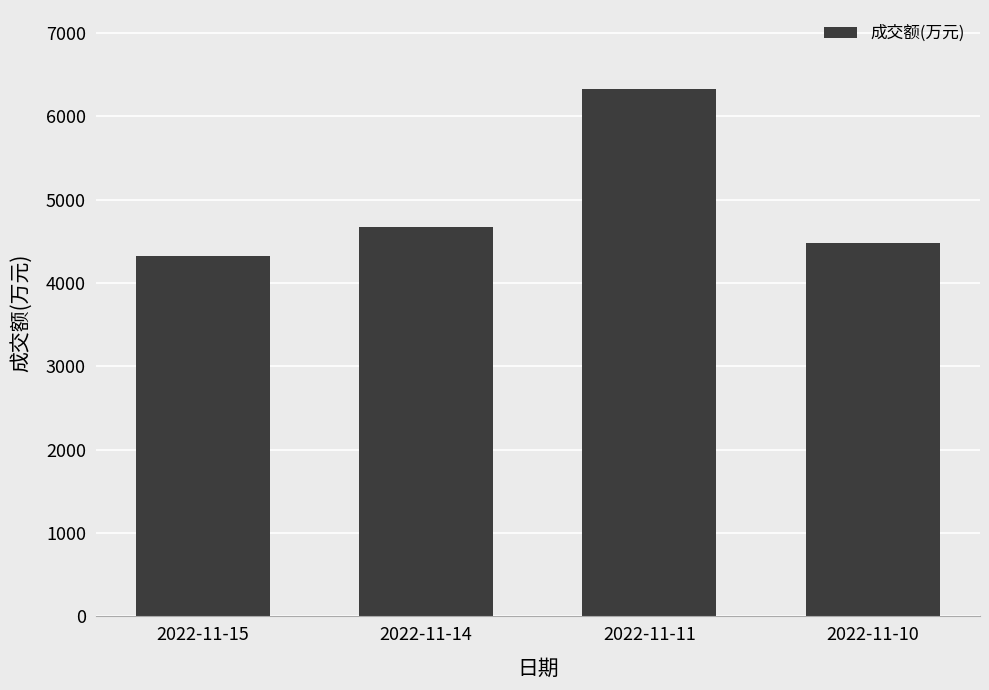

The chart shows a value of 4481 at 2022-11-10. True or false?

True